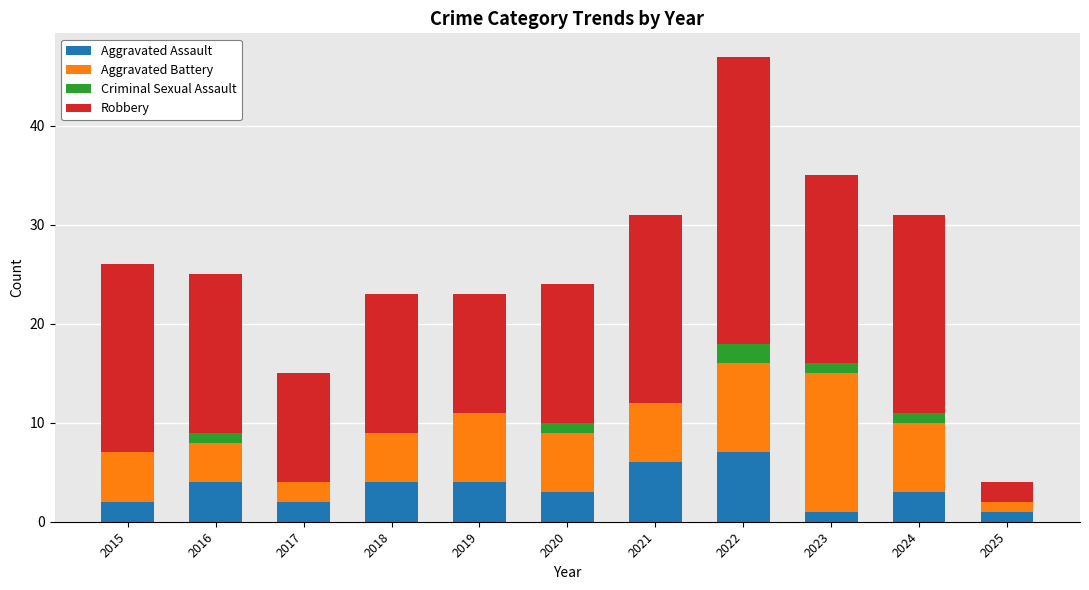

Which category has the highest value in the Aggravated Assault series?

2022